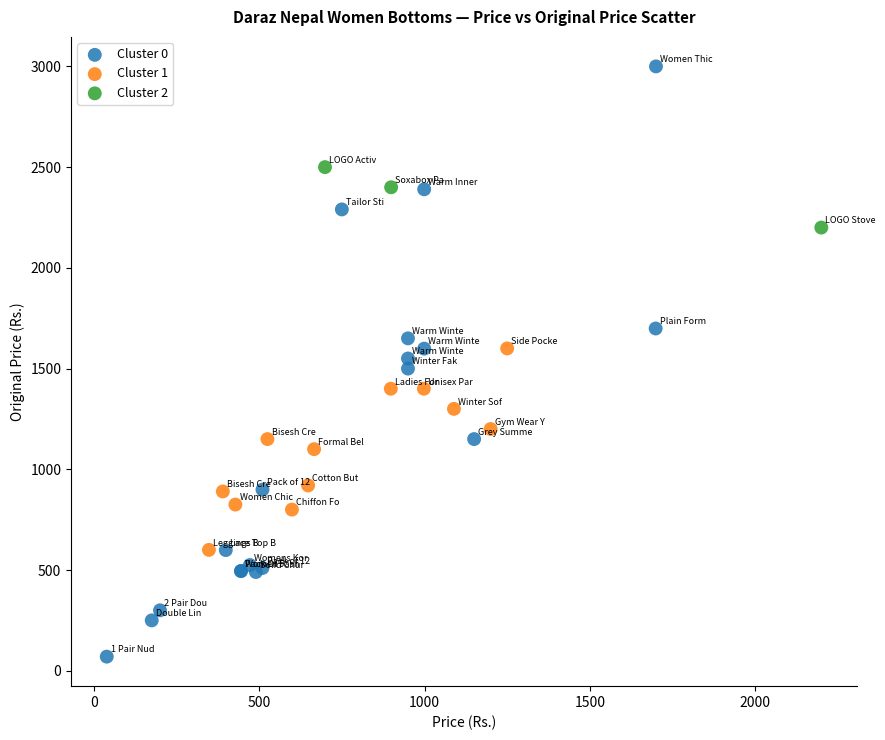

Which series contains the lowest Y value?

Cluster 0